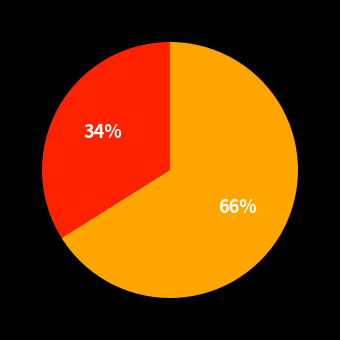

Is there a majority slice in this chart?

Yes